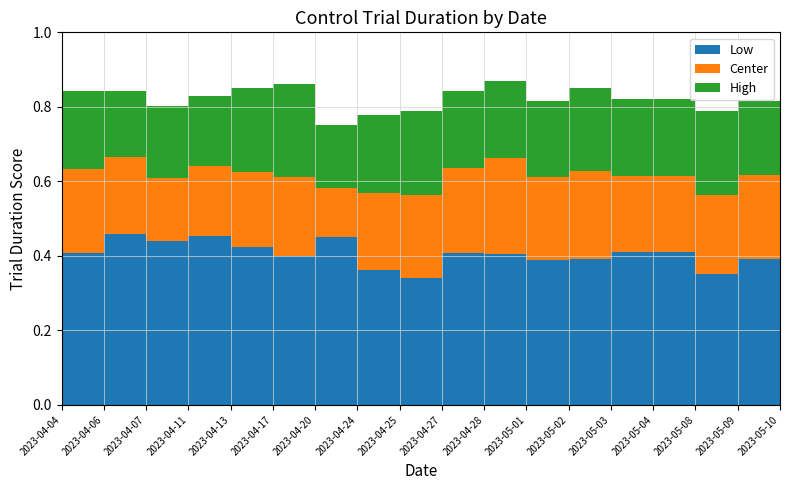

Reading right to left, extract all data points from this chart.

Low: 0.4	0.4	0.4	0.4	0.4	0.4	0.4	0.4	0.4	0.3	0.4	0.5	0.4	0.4	0.5	0.4	0.5	0.4
Center: 0.6	0.6	0.6	0.6	0.6	0.6	0.6	0.7	0.6	0.6	0.6	0.6	0.6	0.6	0.6	0.6	0.7	0.6
High: 0.8	0.8	0.8	0.8	0.8	0.9	0.8	0.9	0.8	0.8	0.8	0.8	0.9	0.9	0.8	0.8	0.8	0.8